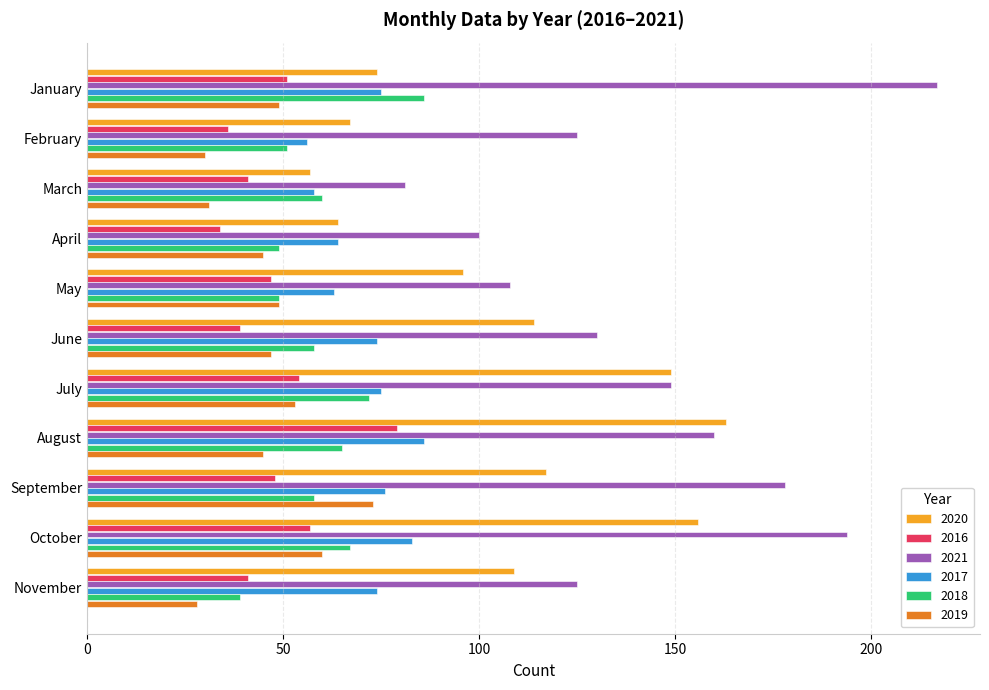

What is the sum of the 2018 values at January and October?

153